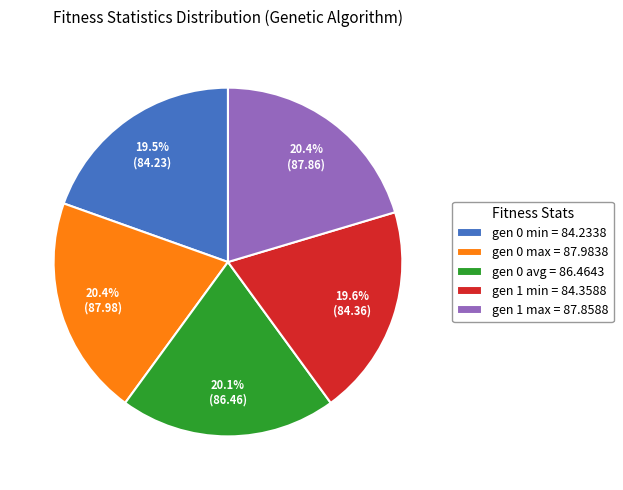

To the nearest percent, what is the difference between the gen 0 min and gen 0 max slice percentages?

1%